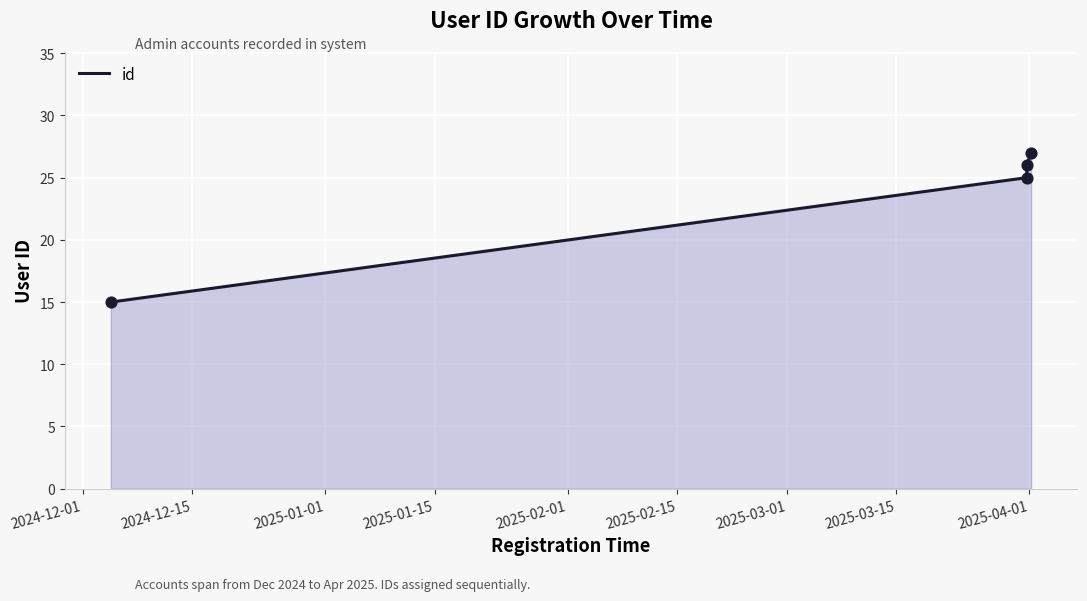

What is the minimum value shown in the chart?

15